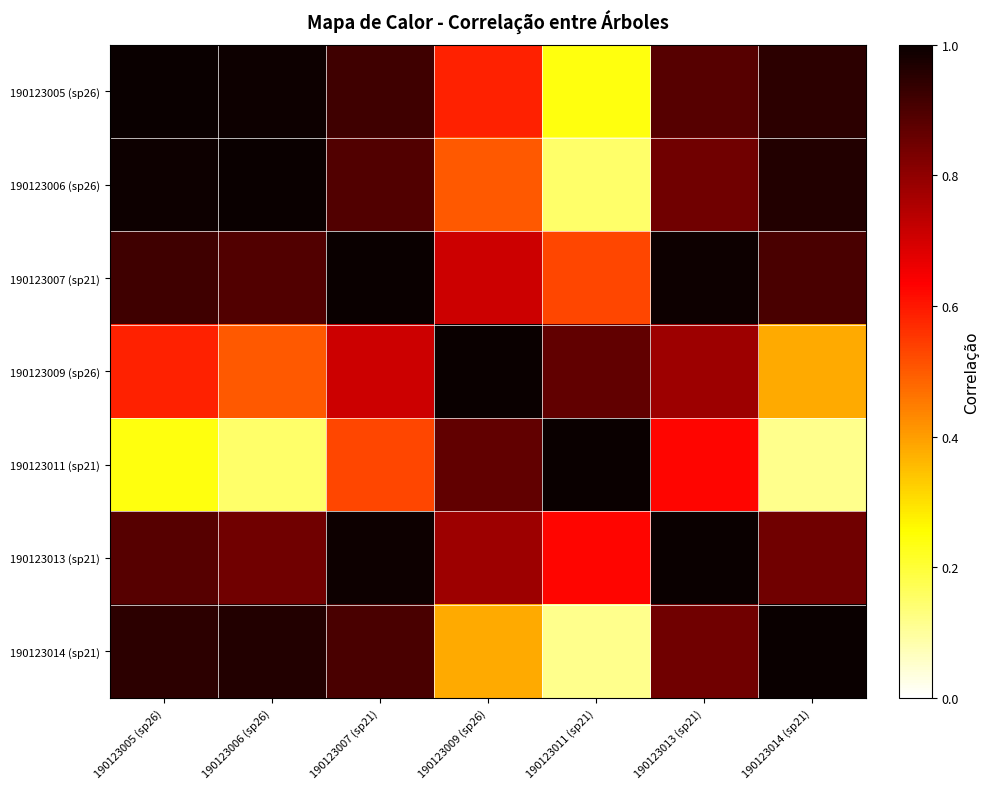

Which series has the largest range (max minus min)?

190123011 (sp21)